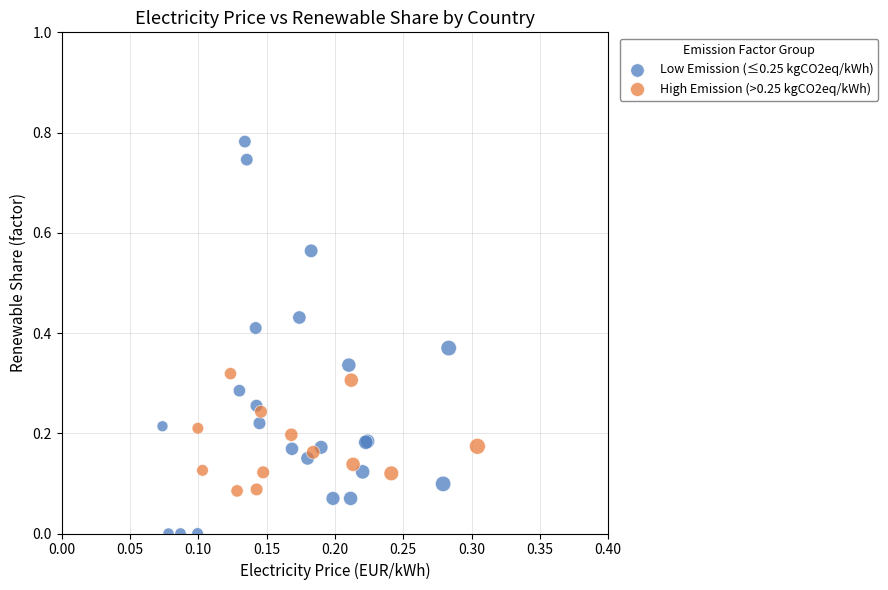

Which series contains the highest Y value?

Low Emission (≤0.25 kgCO2eq/kWh)